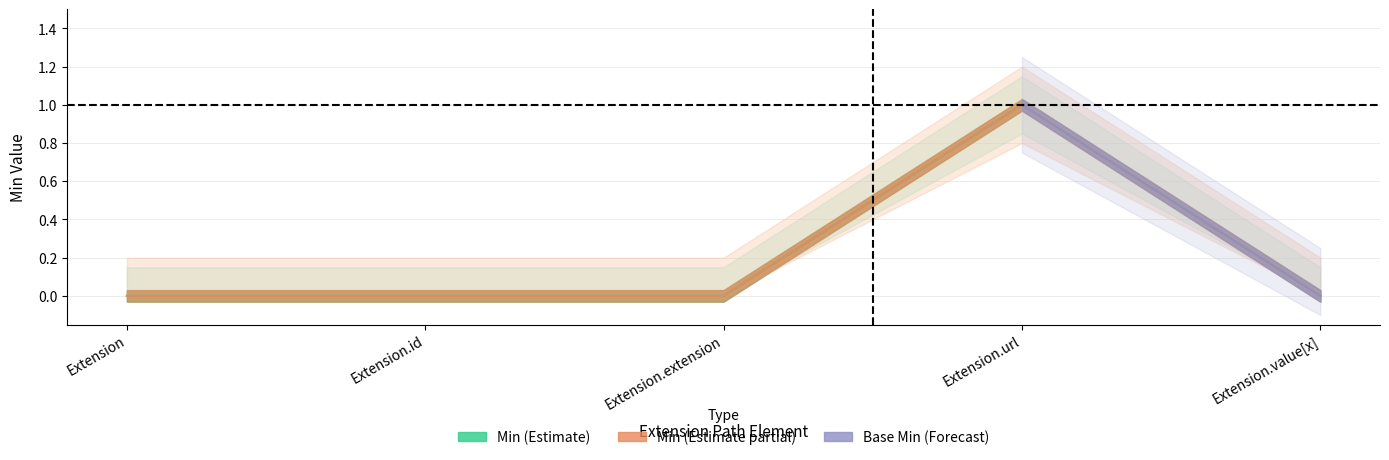

How many data points in Min are above 0?

1